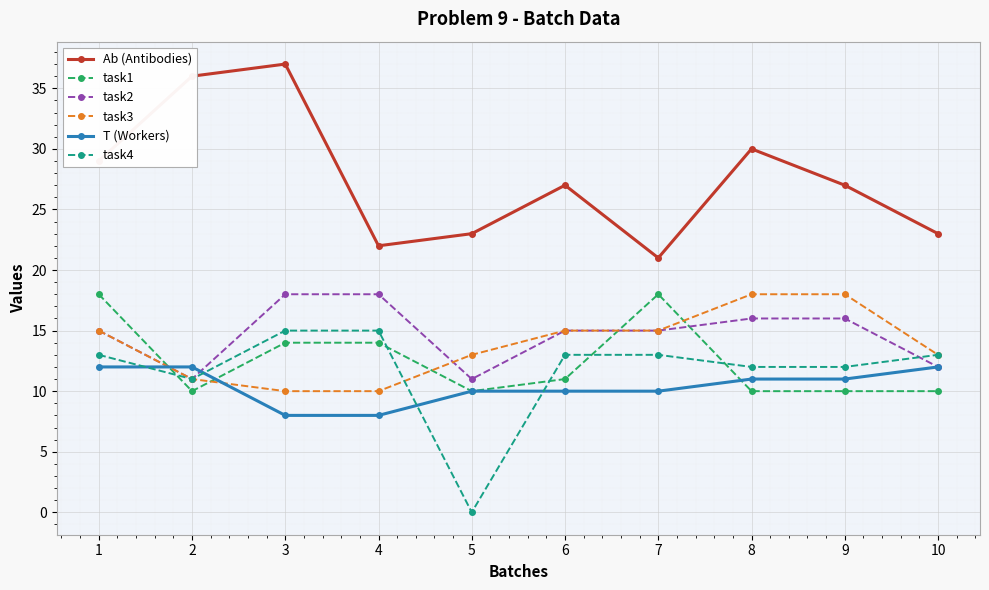

Is the value of Ab (Antibodies) at 5 greater than the value of task3 at 1?

Yes